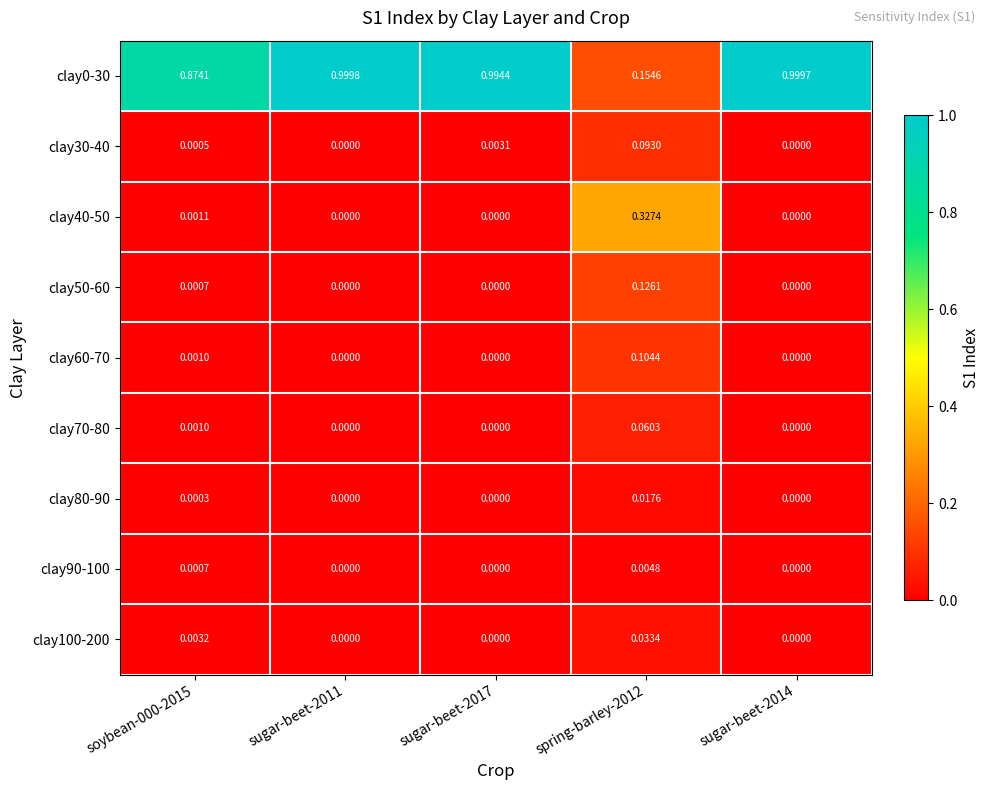

Is the value of clay30-40 at spring-barley-2012 greater than the value of clay100-200 at soybean-000-2015?

Yes